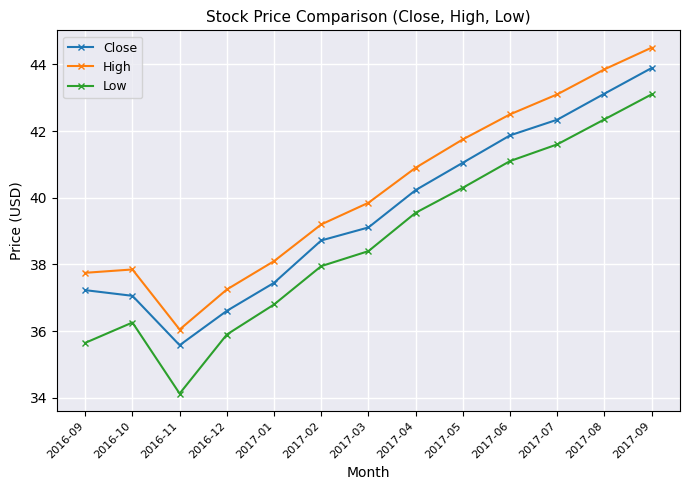

How many interior local peaks does the Low series have?

1